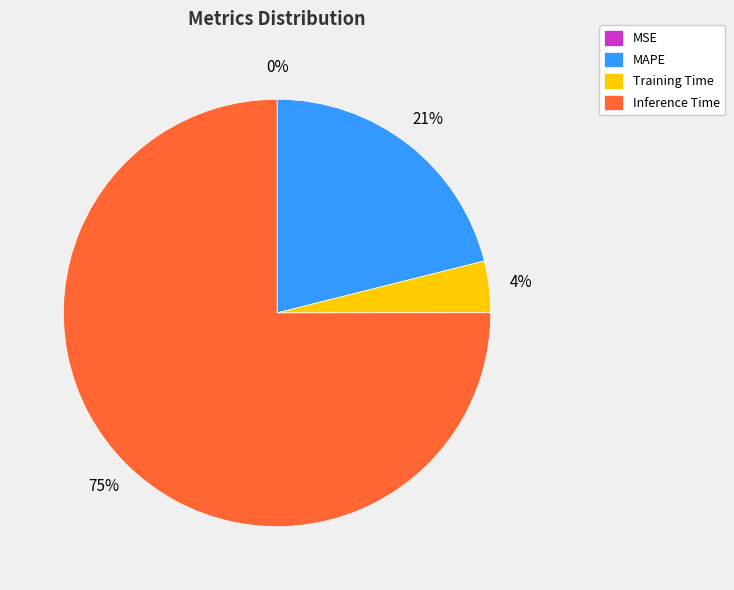

The Inference Time slice represents 68% of the pie. True or false?

False